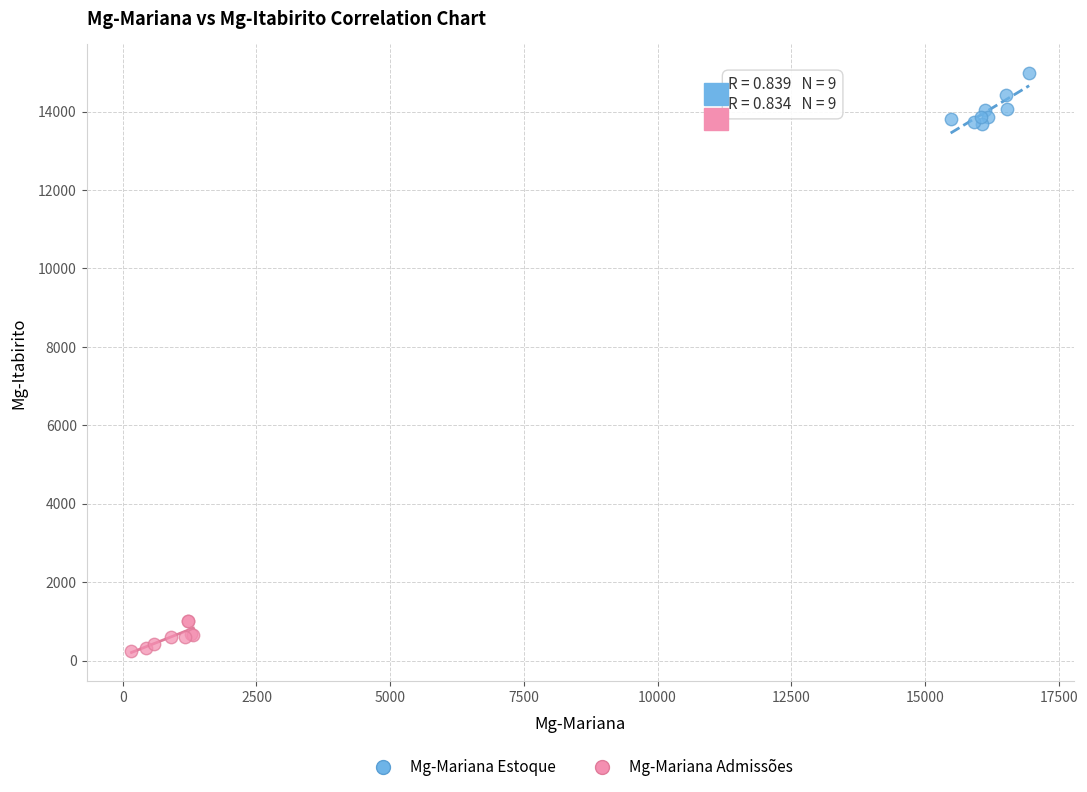

Which series contains the lowest Y value?

Mg-Mariana Admissões